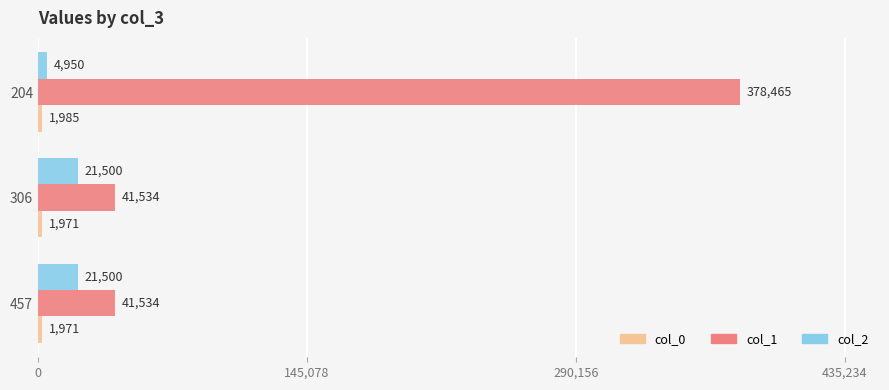

What is the sum of all col_1 values?

461533